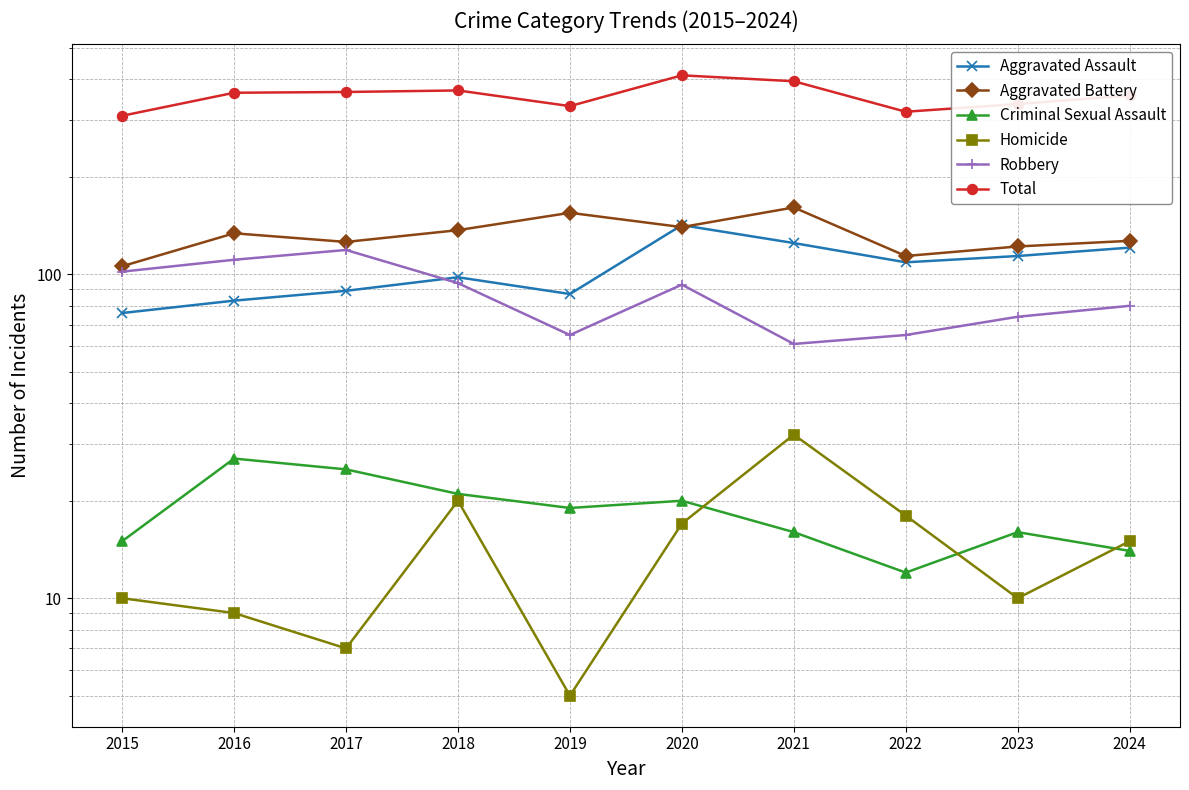

Which has a higher value, 2016 or 2020?

2020